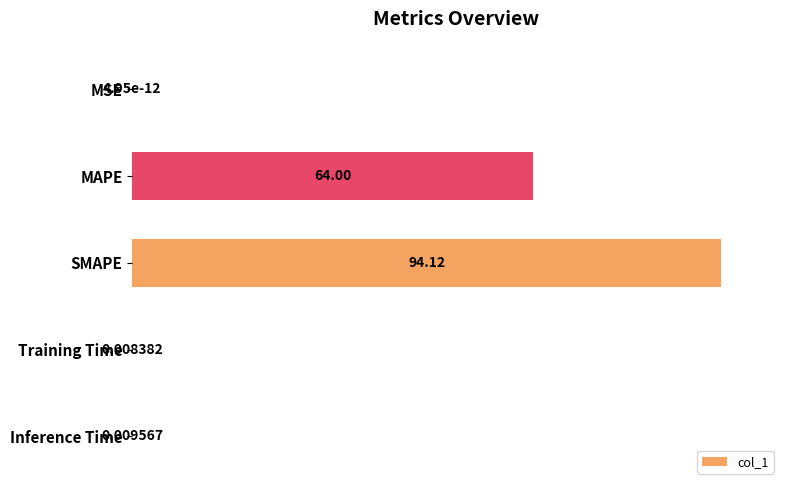

At which label is the value closest to 50?

MAPE